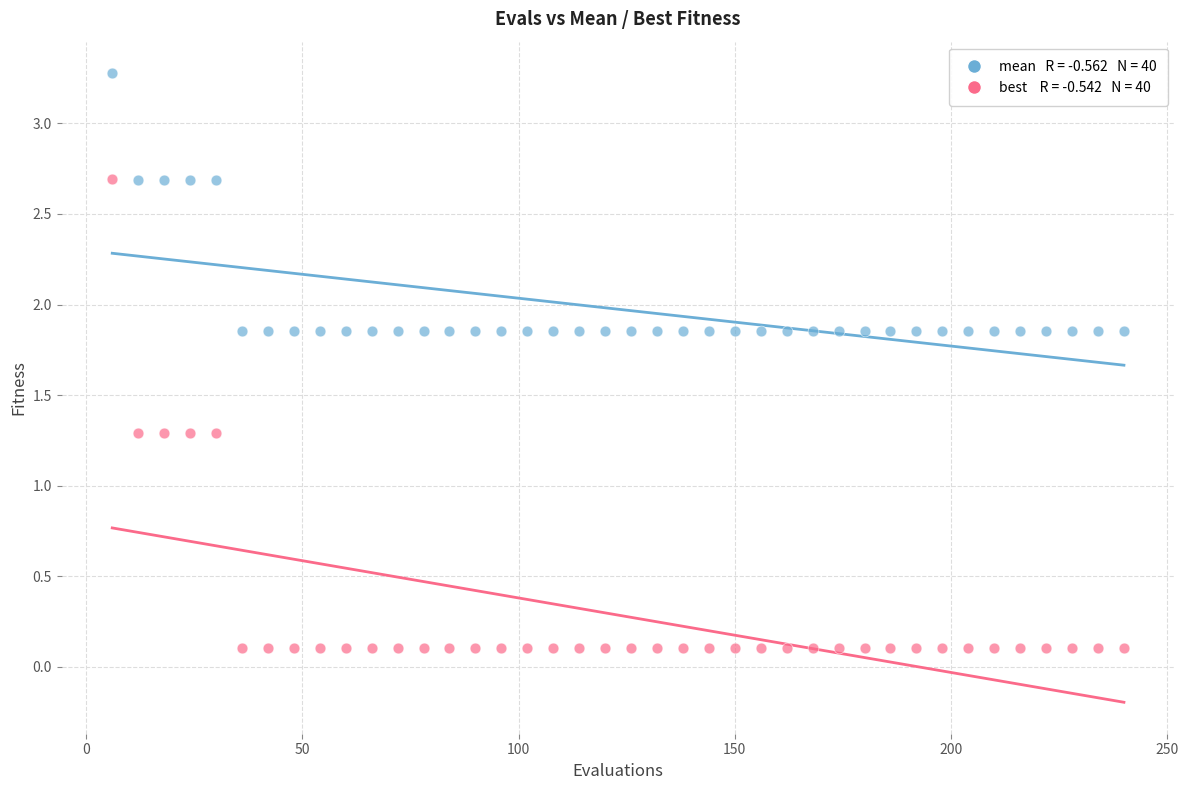

Across all data points, what is the range of Y values (max minus min)?

3.2